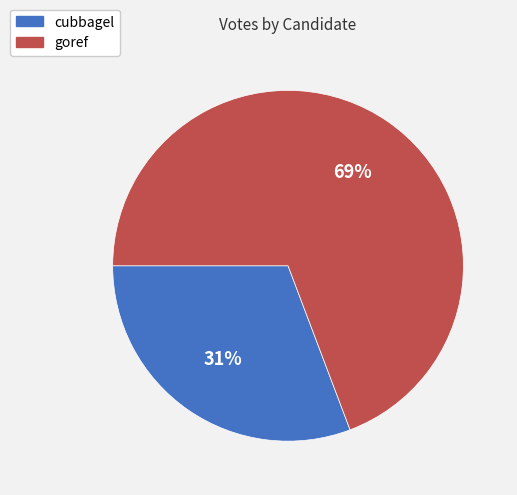

Do cubbagel and goref together represent more than half of the pie?

Yes